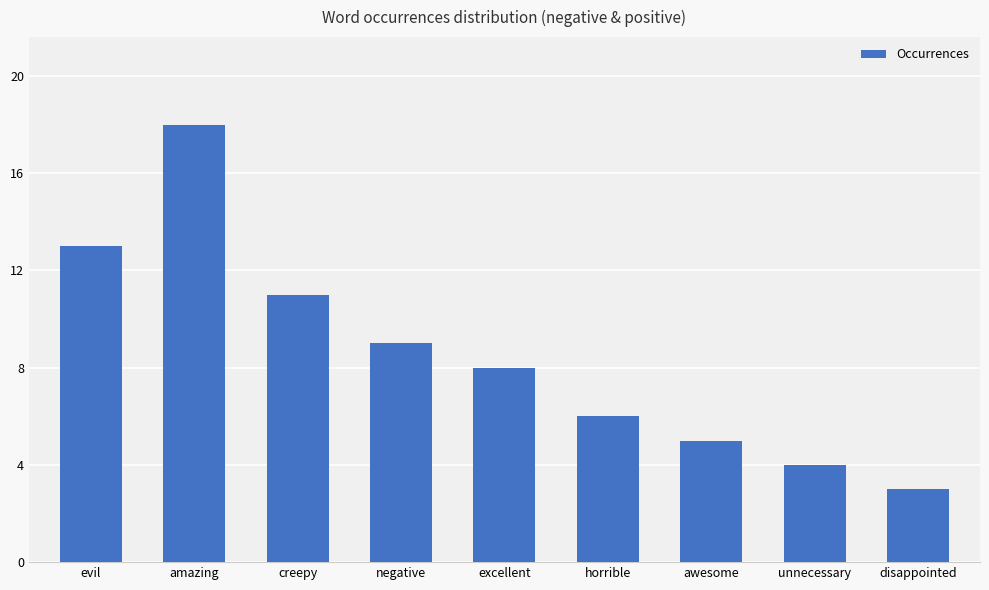

Reading left to right, transcribe all the data shown in this chart.

evil=13	amazing=18	creepy=11	negative=9	excellent=8	horrible=6	awesome=5	unnecessary=4	disappointed=3